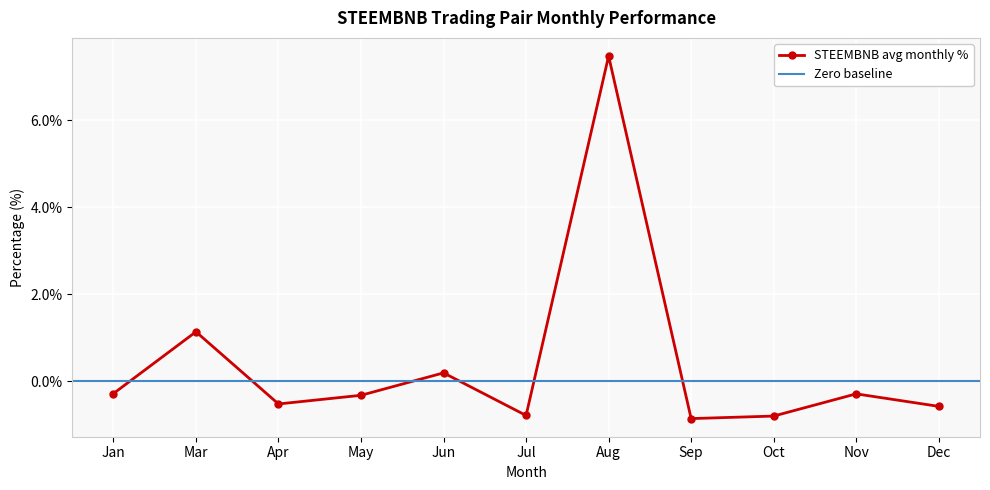

How many interior local peaks does the STEEMBNB avg monthly % series have?

4